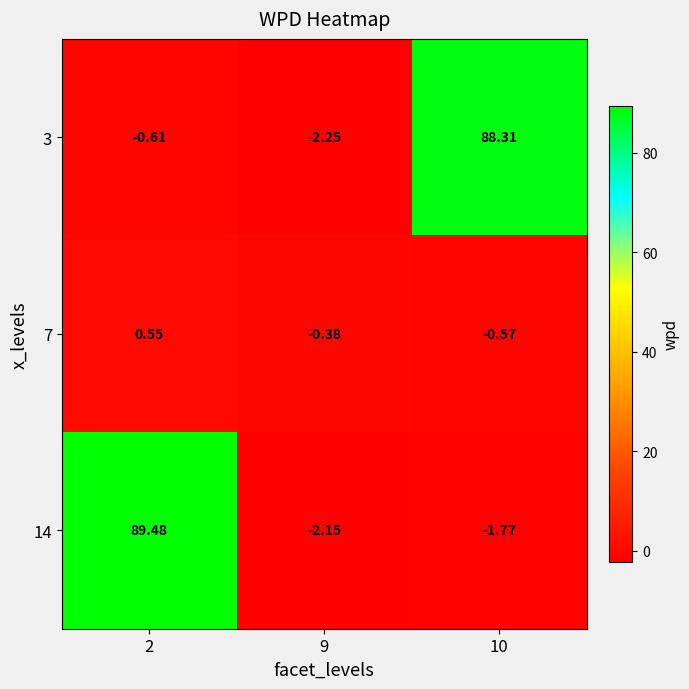

How many distinct data groups are displayed?

3